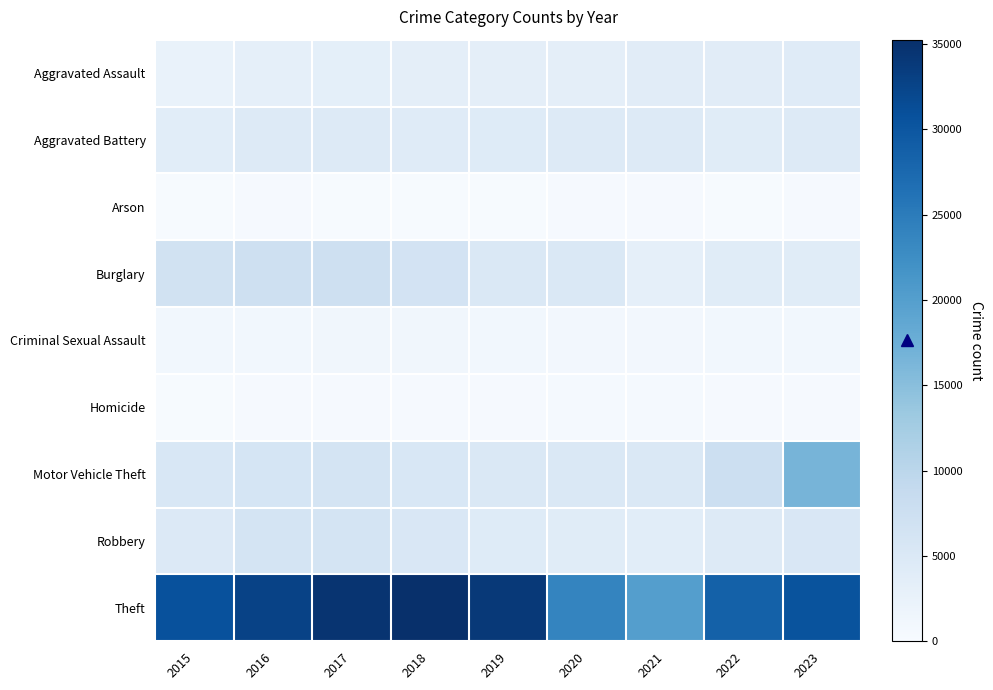

At which category does the chart reach its minimum across all series?

2018